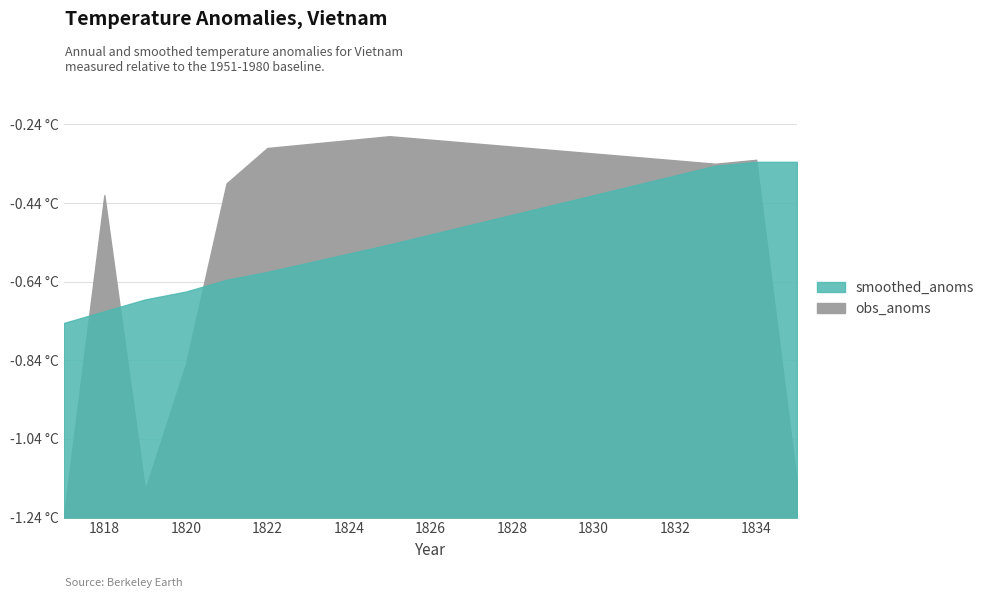

Rank the series by their maximum value, from highest to lowest.

obs_anoms, smoothed_anoms